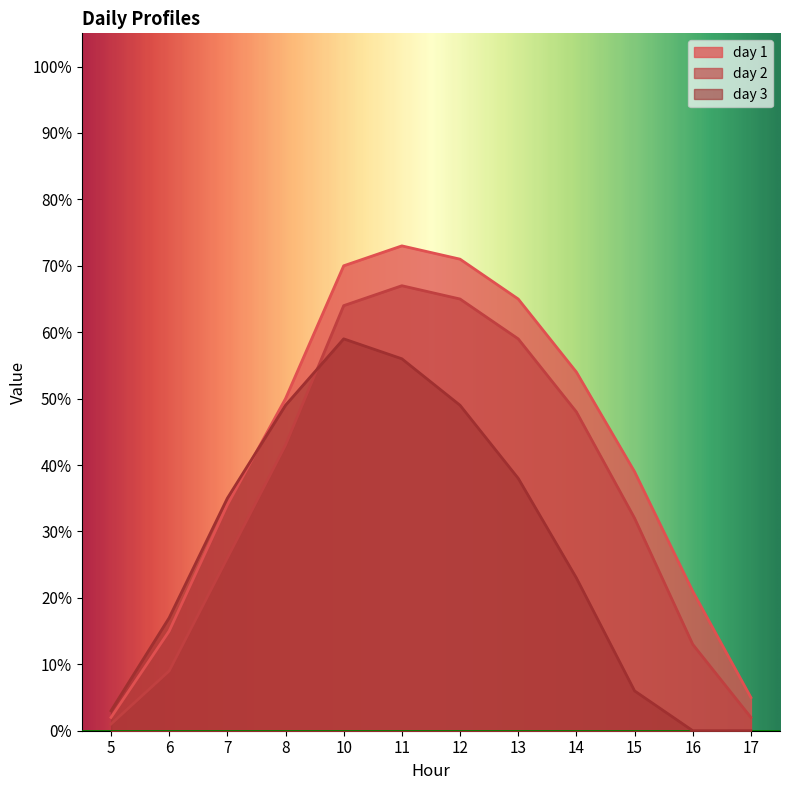

True or false: day 2 and day 3 intersect in this chart.

True